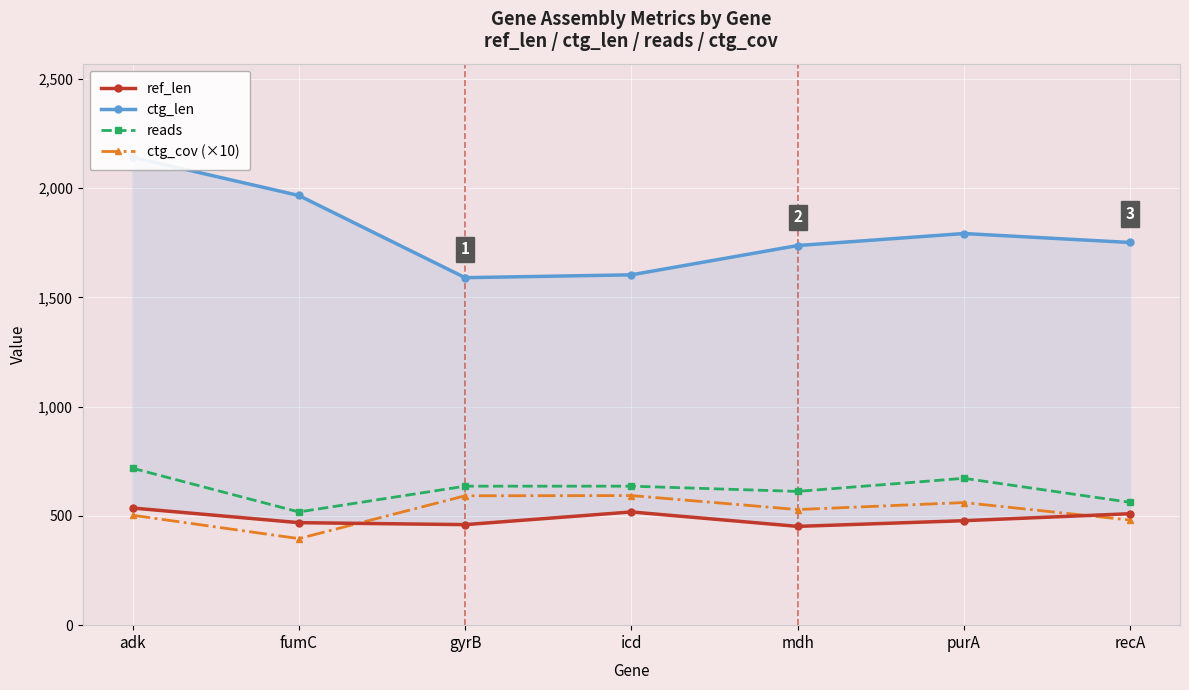

What is the value of the ctg_cov (×10) point at the 6th from the left?

561